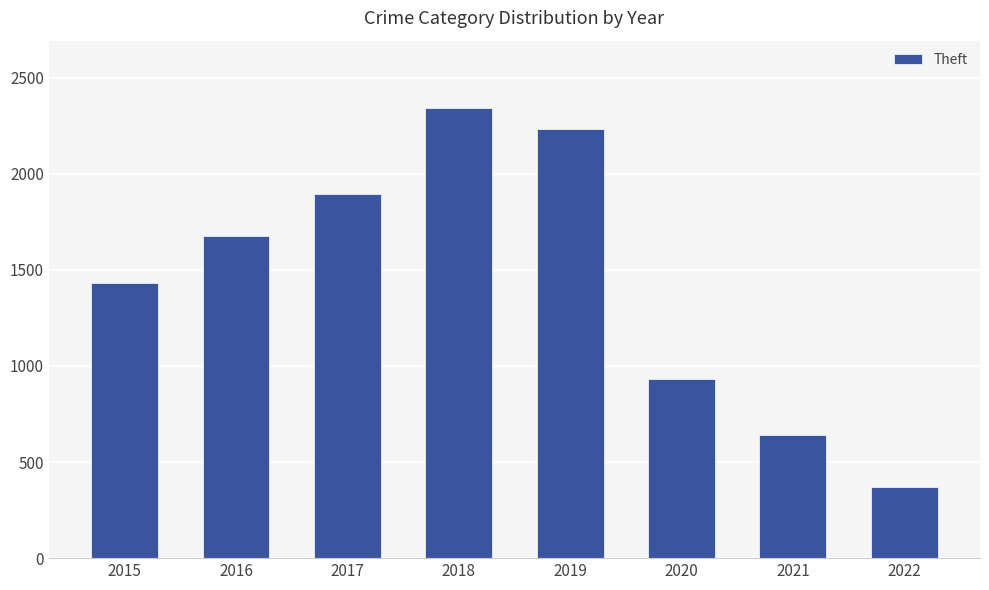

Where is the data nearest to the value 1355?

2015